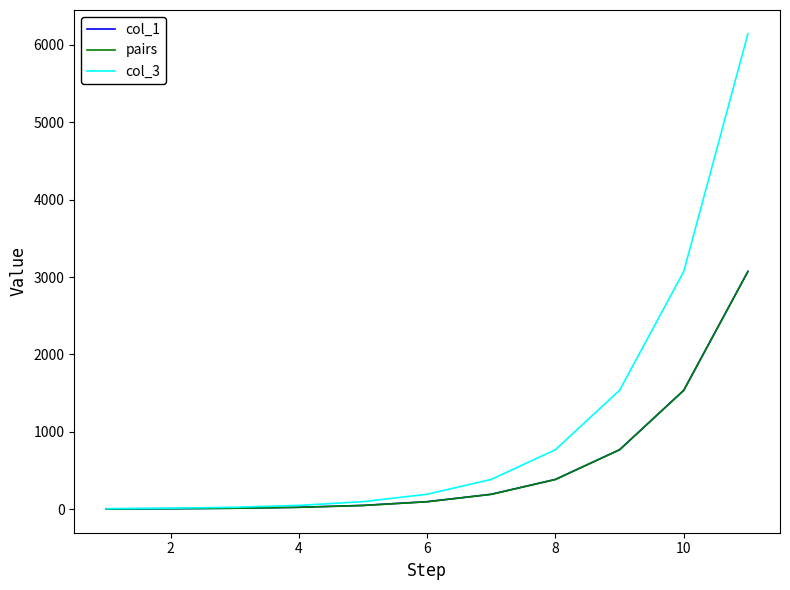

Does the chart display data point markers on the line(s)?

No